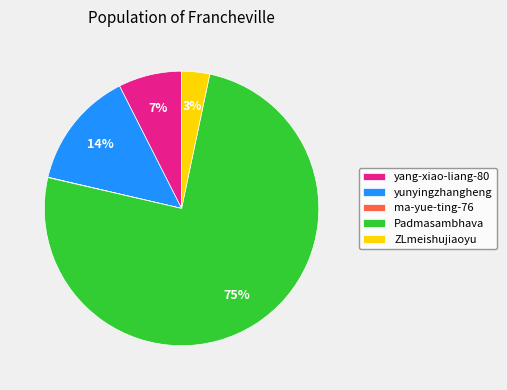

To the nearest percent, what is the average slice percentage?

20%